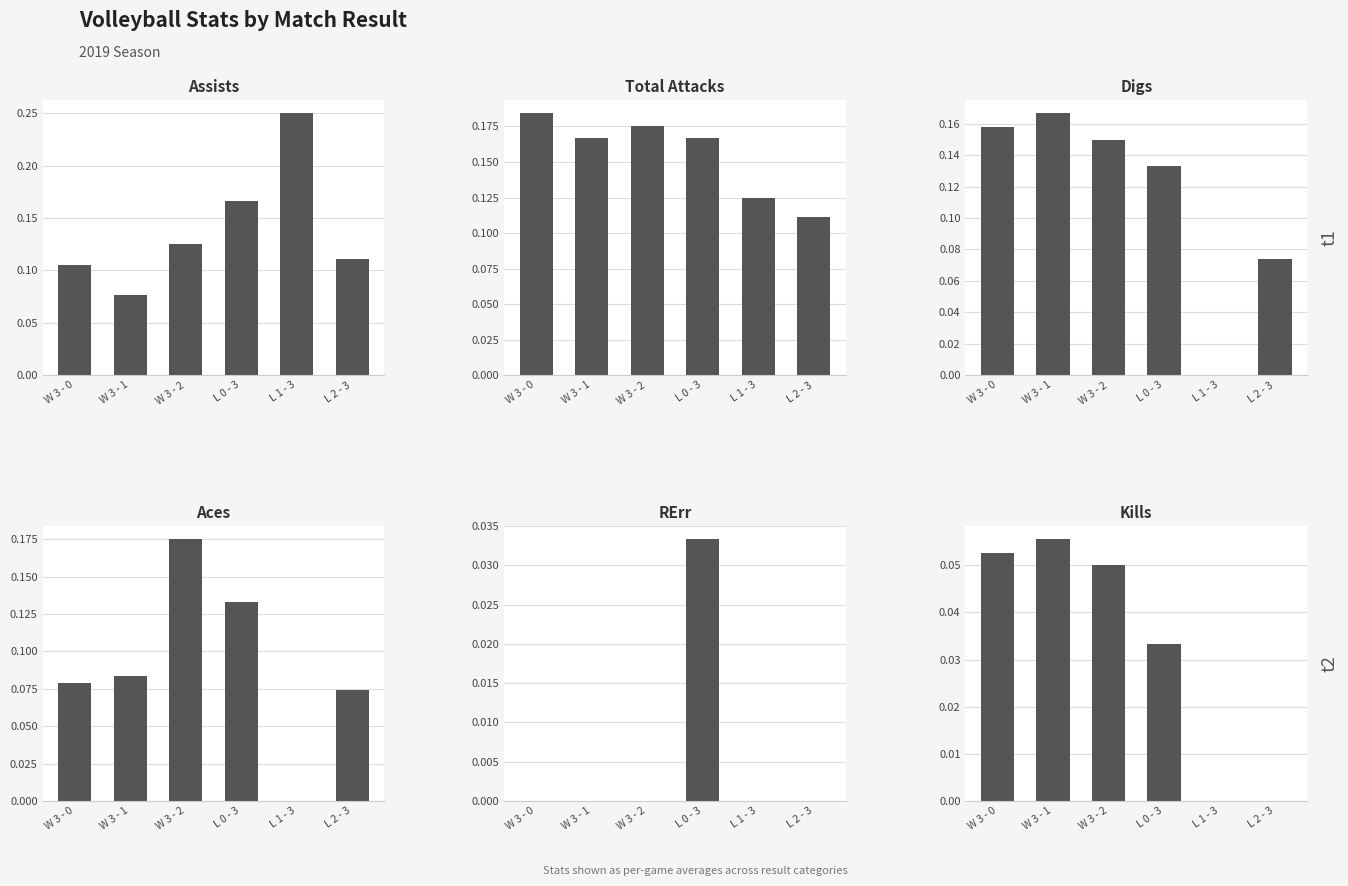

What is the difference between the second highest and second lowest values in the Assists series?

0.1